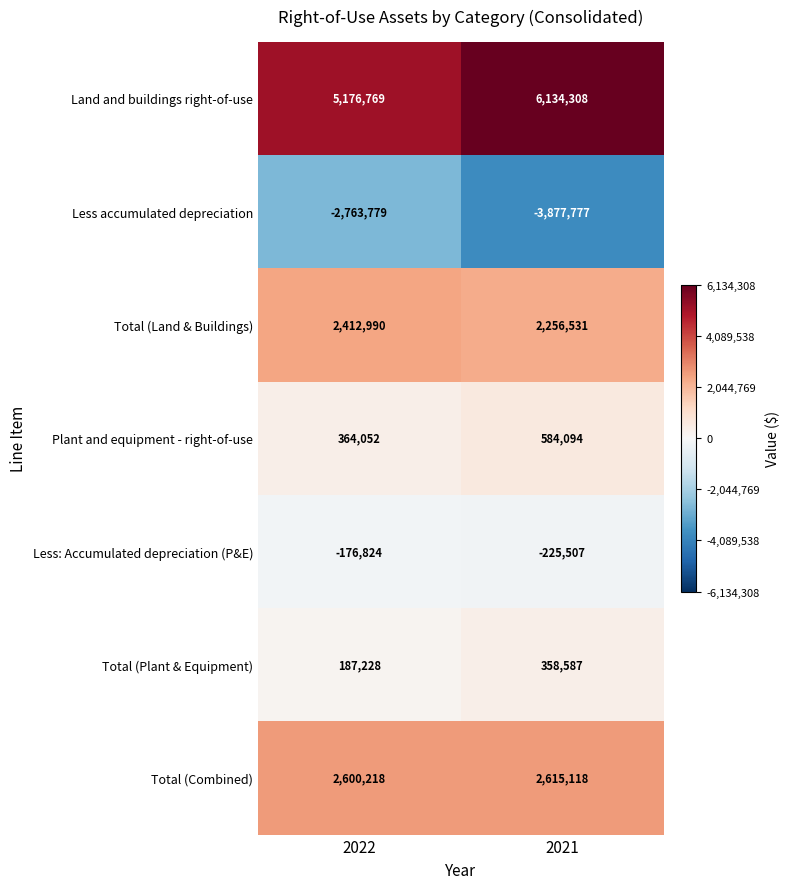

At 2022, list the series in order from largest to smallest.

Land and buildings right-of-use, Total (Combined), Total (Land & Buildings), Plant and equipment - right-of-use, Total (Plant & Equipment), Less: Accumulated depreciation (P&E), Less accumulated depreciation